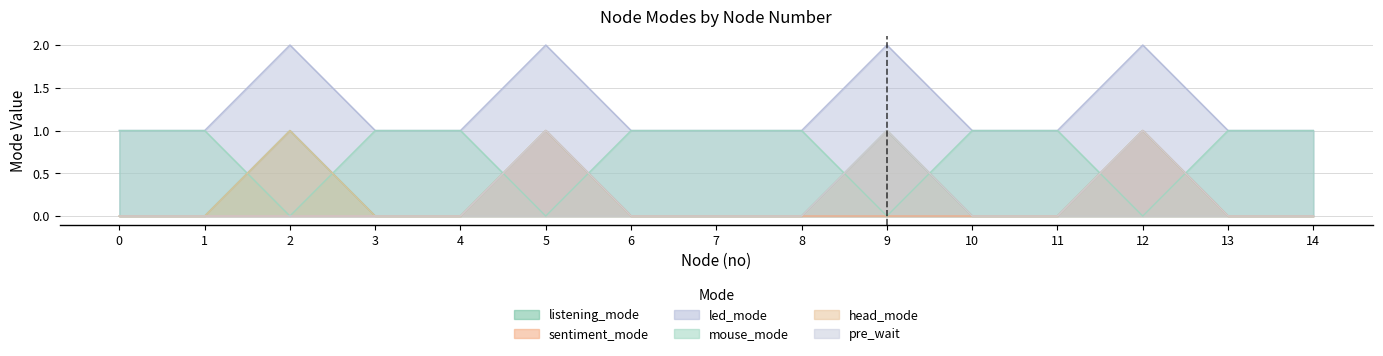

Where do mouse_mode and head_mode first cross each other?

1 and 2